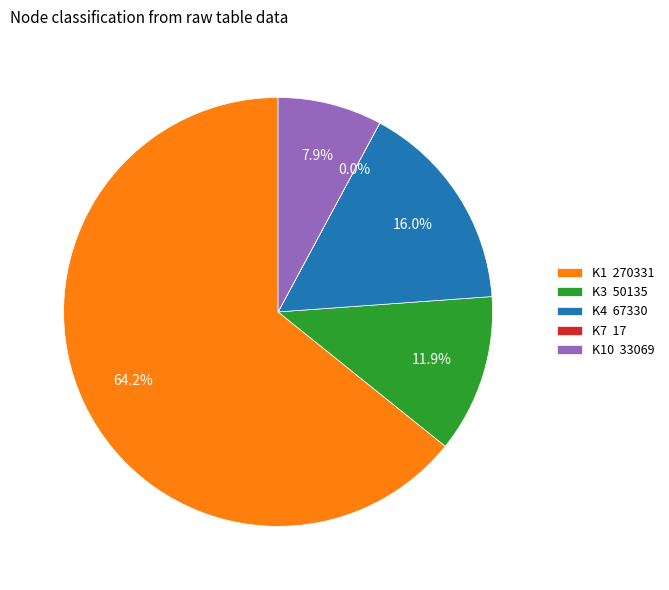

Which category has the biggest portion of the pie?

K1 270331